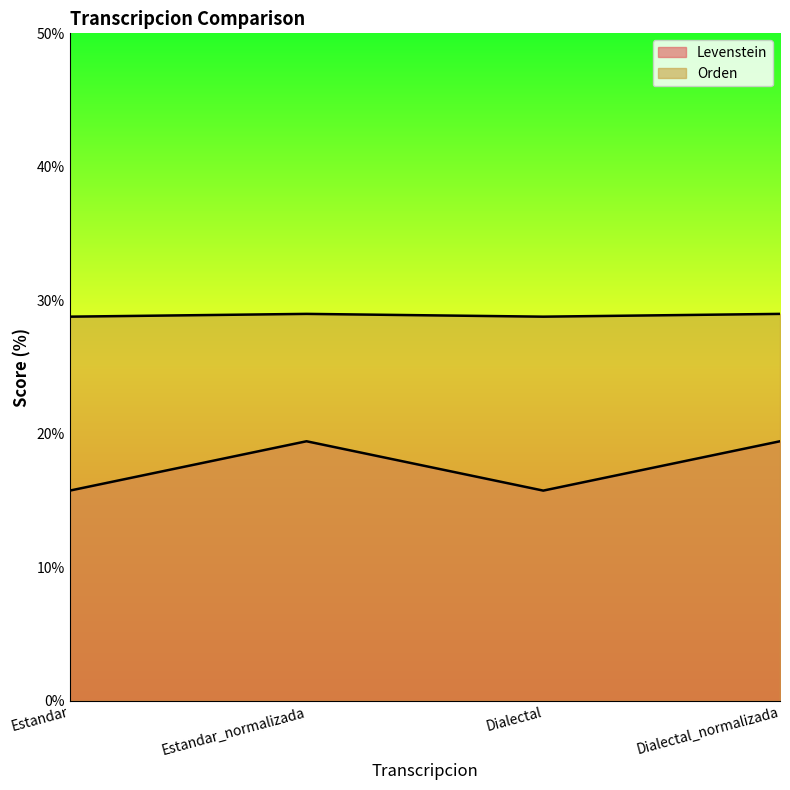

List the series in order of their overall mean, lowest first.

Levenstein, Orden